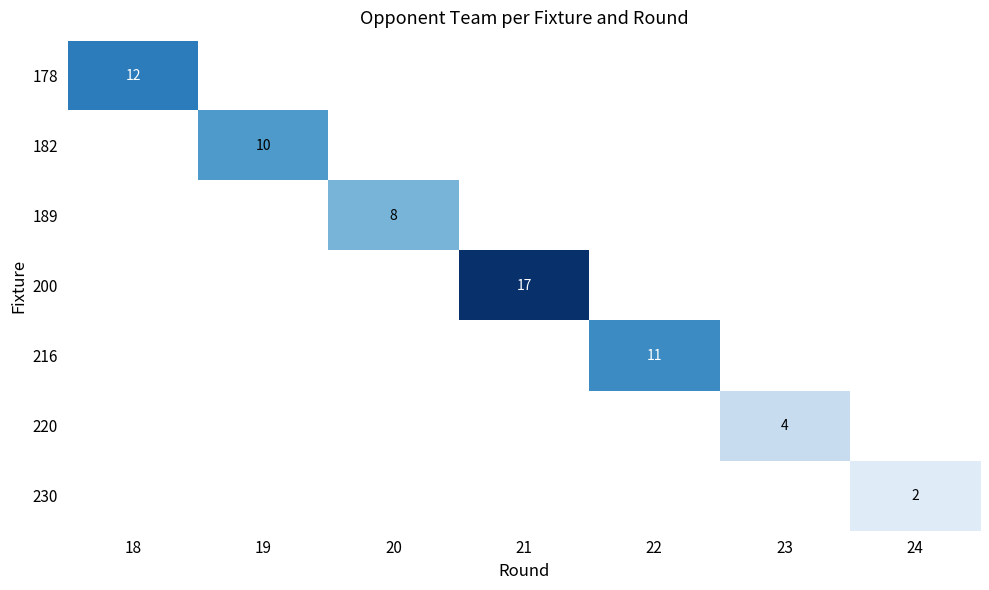

The 182 series shows 0 at 20. True or false?

True